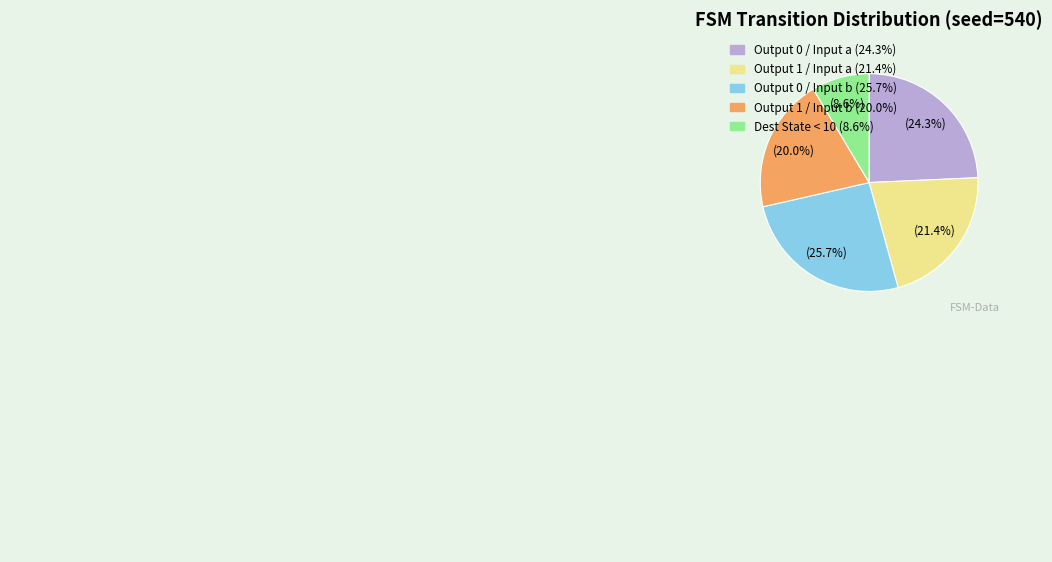

What percentage is the output_symbol=1, input=b slice, to the nearest percent?

20%